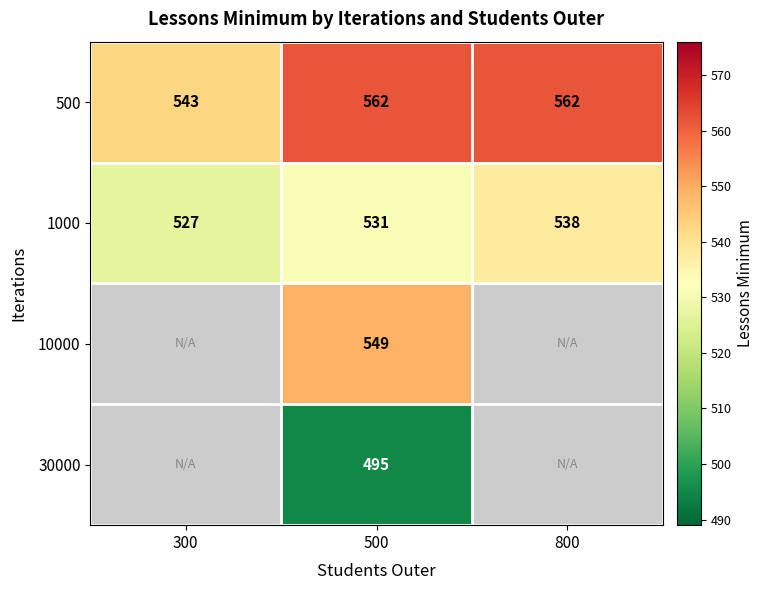

At how many categories does at least one series exceed 547?

3